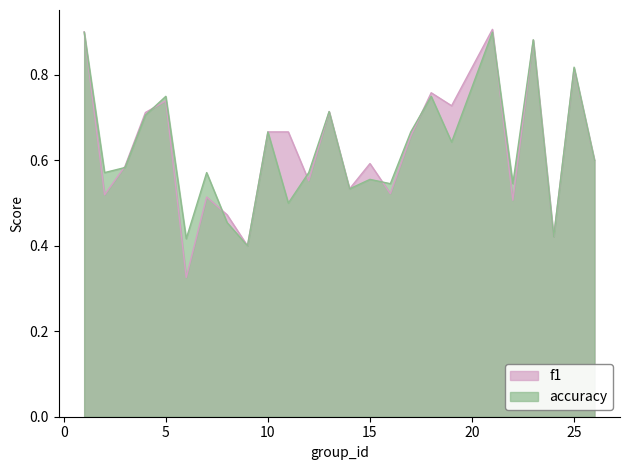

How many interior local peaks does the accuracy series have?

9